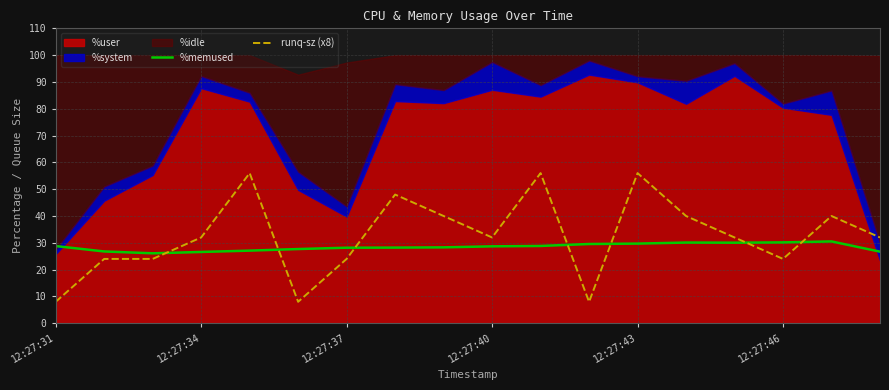

True or false: runq-sz (x8) has a value of 38.4 at 12:27:46.

False